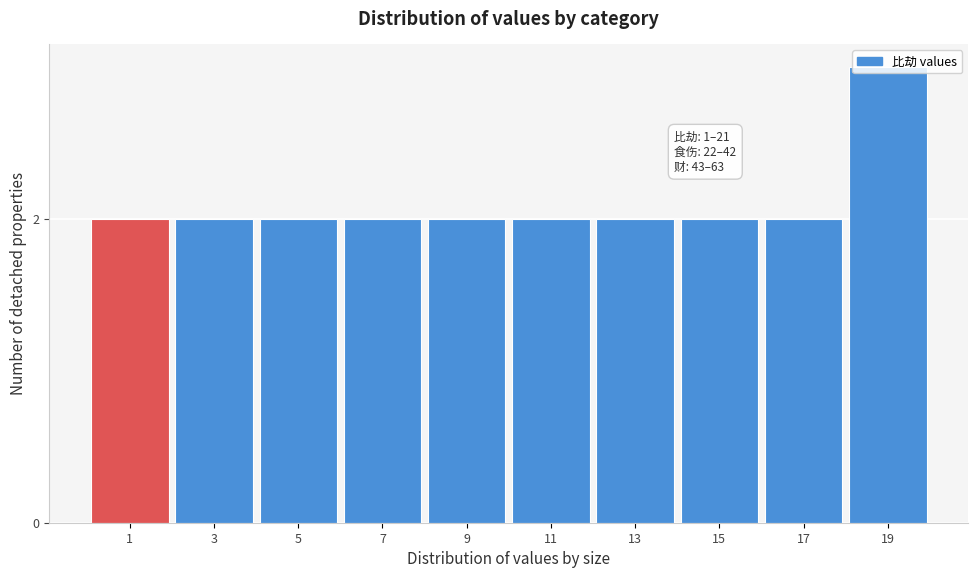

What is the greatest value displayed?

3